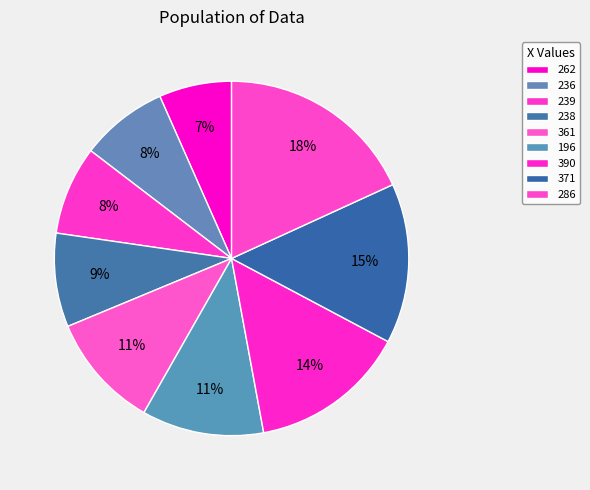

Rank the categories by value from highest to lowest.

286, 371, 390, 196, 361, 238, 239, 236, 262